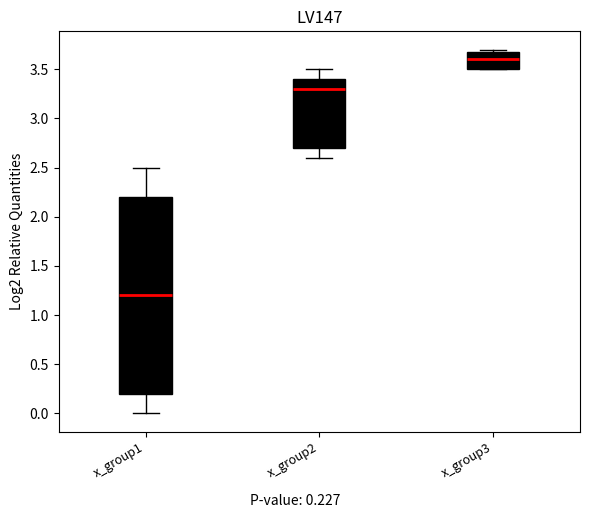

Which box's median line is the highest?

x_group3